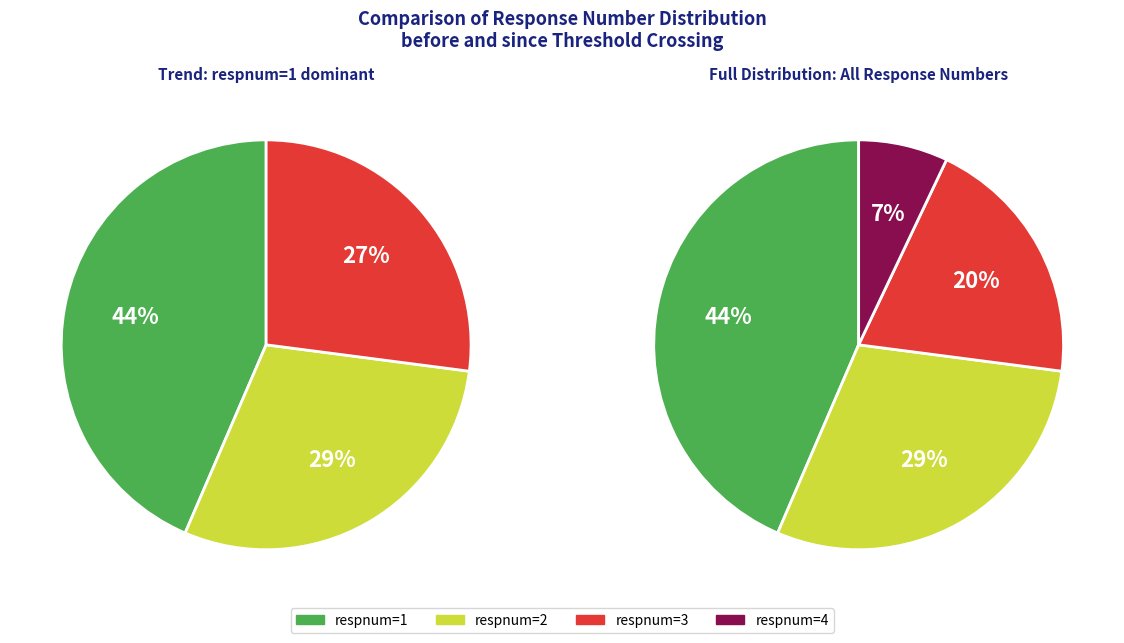

Count the number of slices in the pie.

4